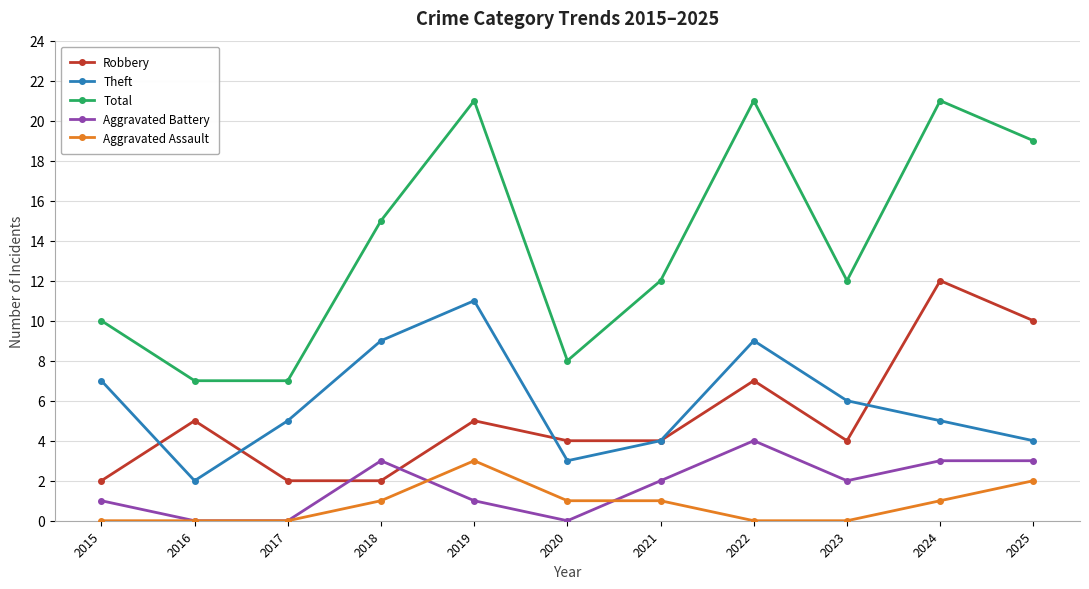

The Aggravated Assault series shows 1 at 2025. True or false?

False